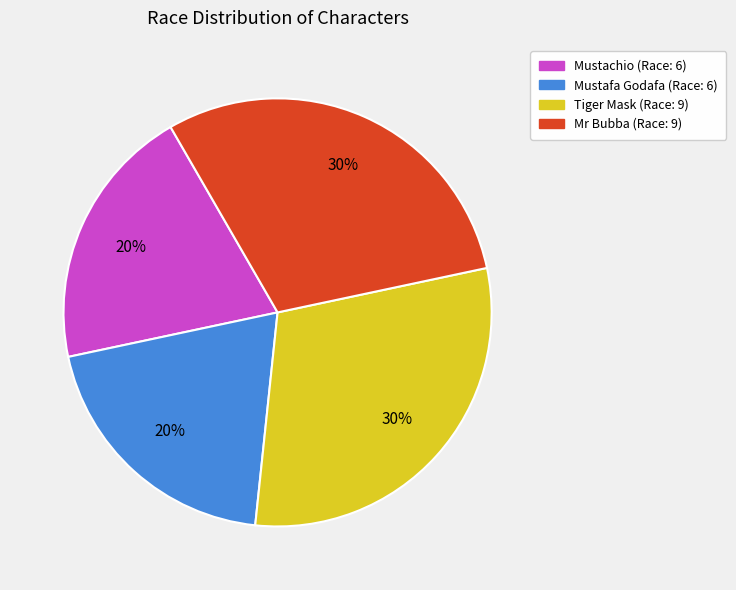

Which has a higher value, Mustafa Godafa or Tiger Mask?

Tiger Mask